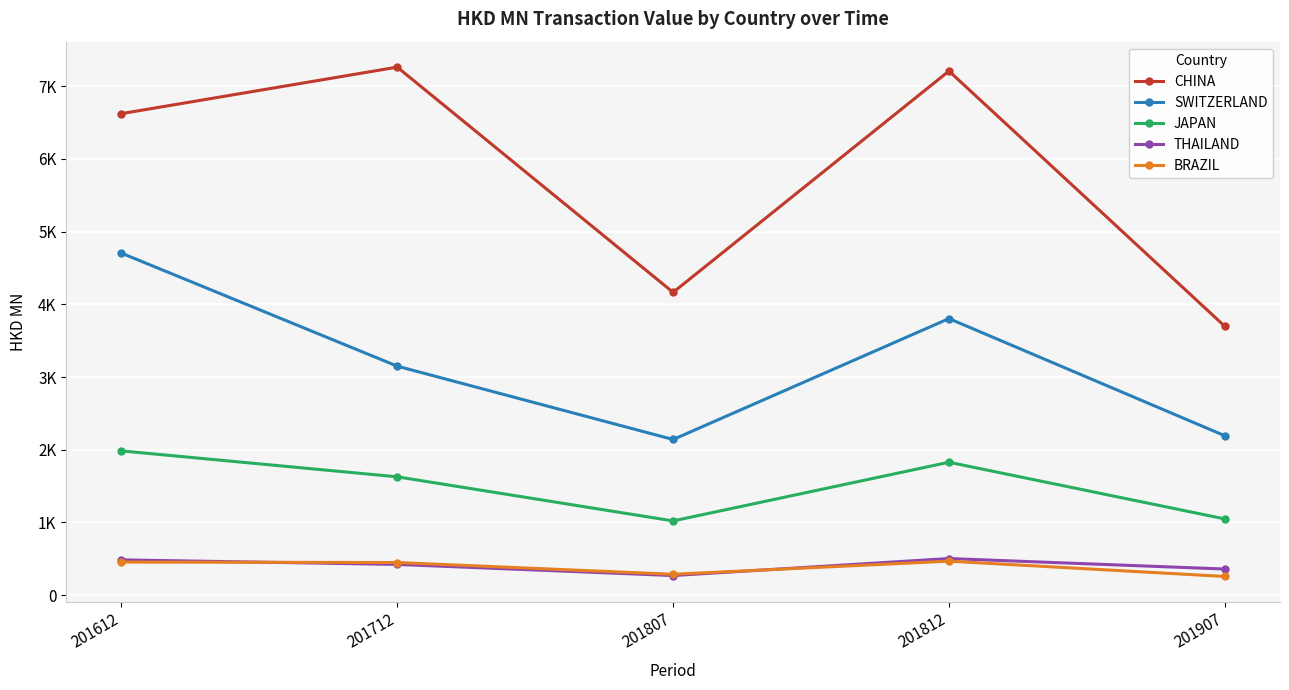

The value of BRAZIL at 201812 is 308.0. True or false?

False